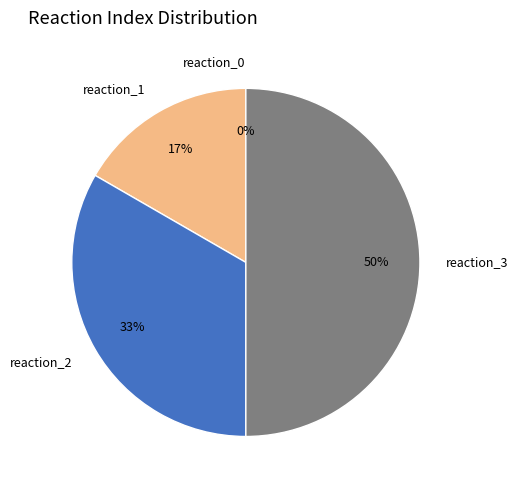

Do reaction_0 and reaction_2 together represent more than half of the pie?

No